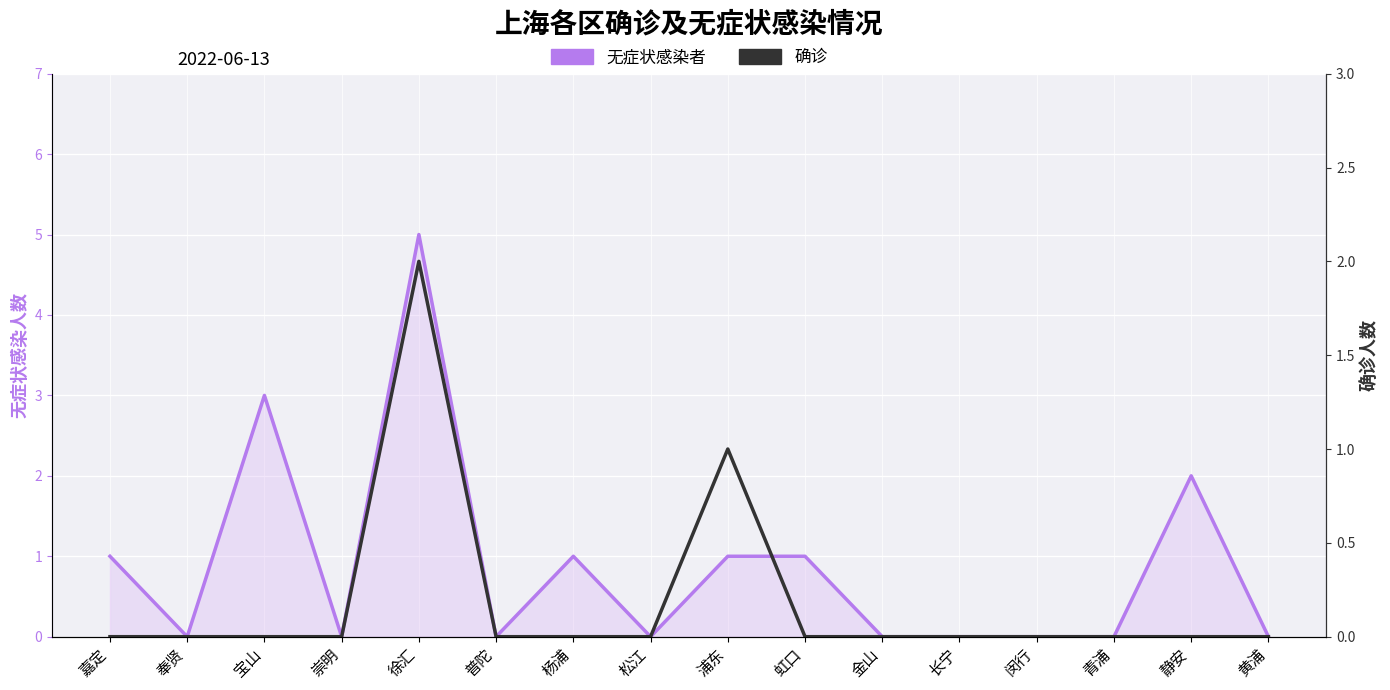

Rank the categories by 无症状感染者 value from lowest to highest.

奉贤, 崇明, 普陀, 松江, 金山, 长宁, 闵行, 青浦, 黄浦, 嘉定, 杨浦, 浦东, 虹口, 静安, 宝山, 徐汇